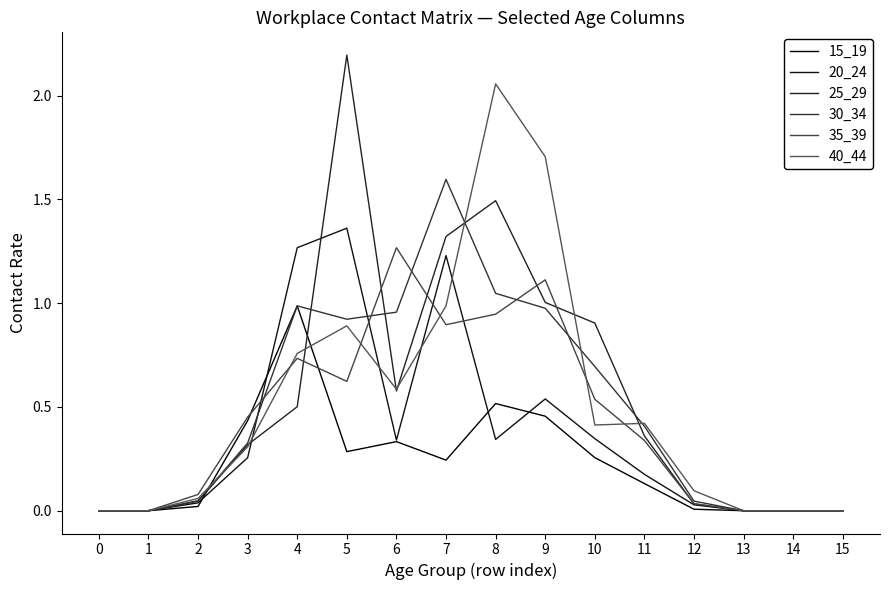

How many interior local peaks does the 15_19 series have?

3